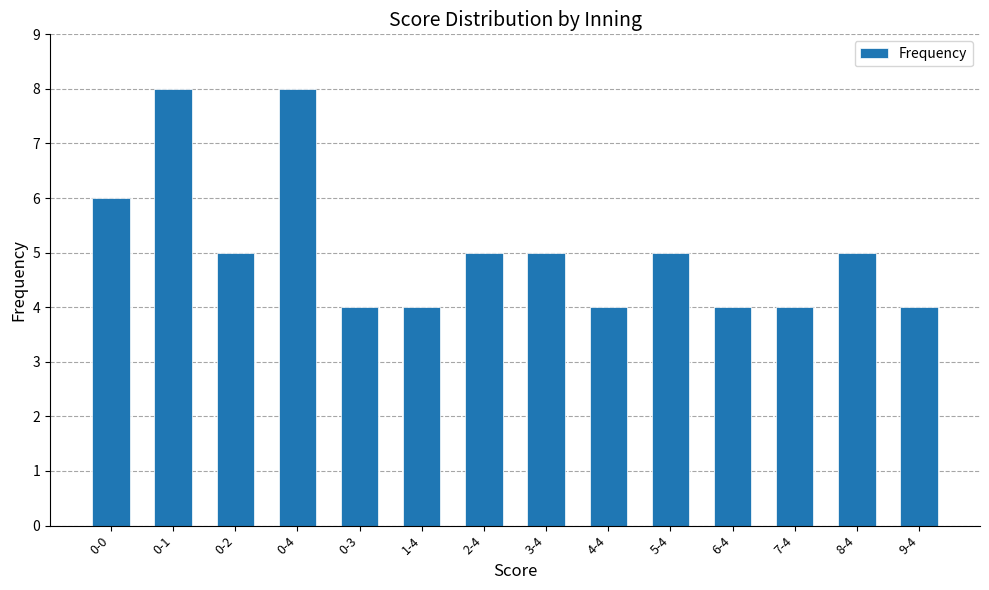

Reading left to right, extract all data points from this chart.

6	8	5	8	4	4	5	5	4	5	4	4	5	4